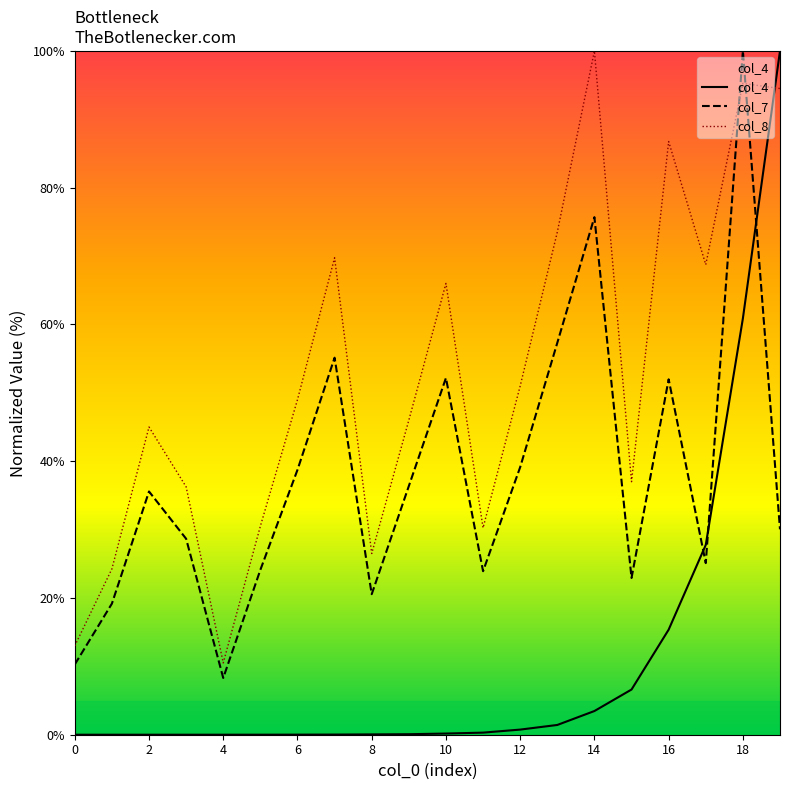

Reading right to left, what are all the values shown in this chart?

col_4: 100.0	60.9	27.8	15.4	6.6	3.5	1.4	0.7	0.3	0.2	0.1	0.0	0.0	0.0	0.0	0.0	0.0	0.0	0.0	0.0
col_7: 30.0	100.0	25.1	52.0	22.9	75.7	57.3	39.1	23.9	52.2	36.4	20.6	55.1	38.7	24.1	8.3	28.7	35.6	19.2	10.3
col_8: 94.5	95.2	68.8	86.8	37.0	100.0	73.5	51.0	30.2	66.0	46.0	26.5	69.8	49.0	30.5	10.5	36.2	45.0	24.2	13.0